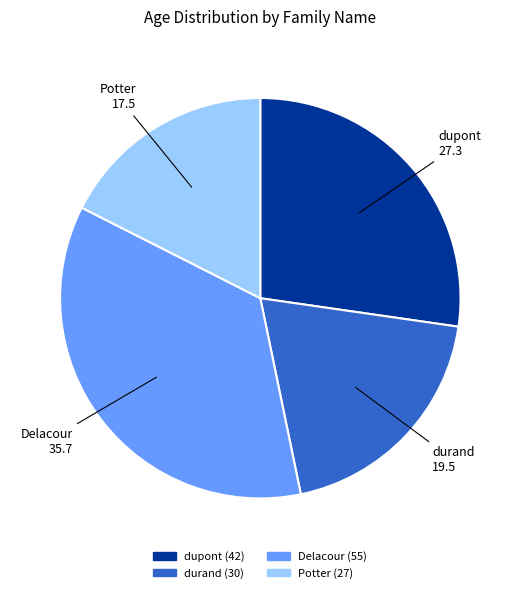

How many segments does this pie chart have?

4